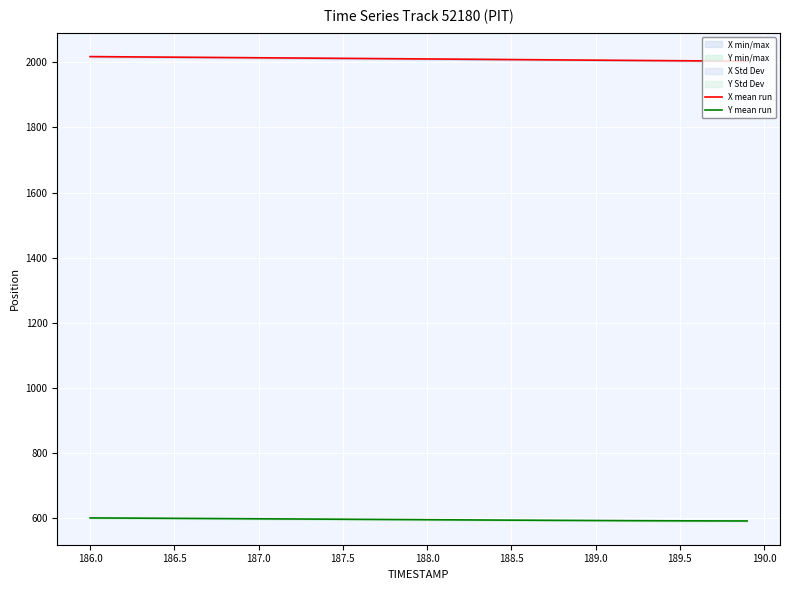

What is the maximum value for Y mean run?

600.2